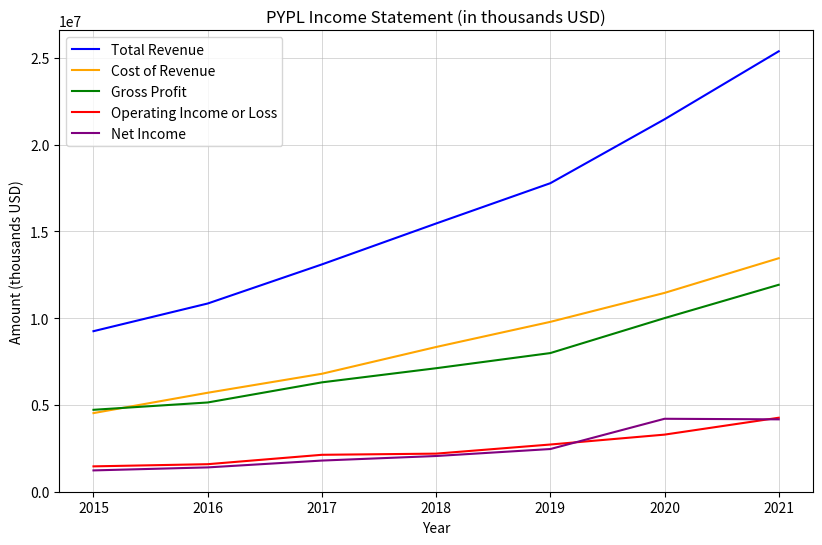

What are all the series names shown in the legend?

Total Revenue, Cost of Revenue, Gross Profit, Operating Income or Loss, Net Income